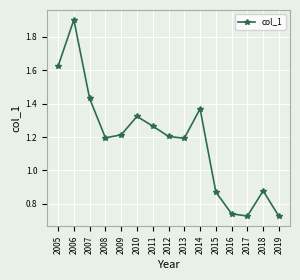

What is the sum of the values at 2015 and 2011?

2.1